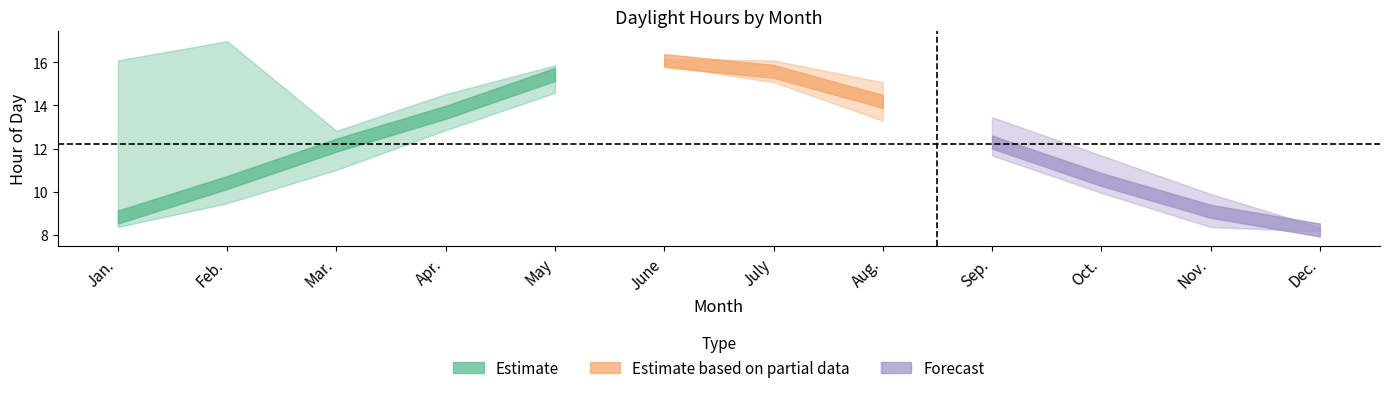

Between Jan. and Aug., which is larger?

Jan.